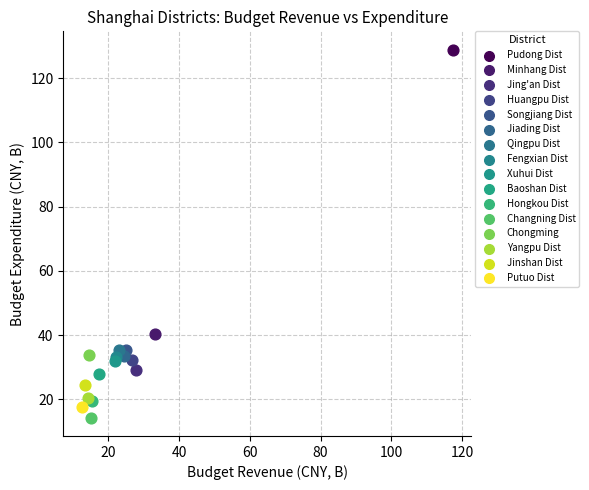

What are all the series names shown in the legend?

Pudong Dist, Minhang Dist, Jing'an Dist, Huangpu Dist, Songjiang Dist, Jiading Dist, Qingpu Dist, Fengxian Dist, Xuhui Dist, Baoshan Dist, Hongkou Dist, Changning Dist, Chongming, Yangpu Dist, Jinshan Dist, Putuo Dist